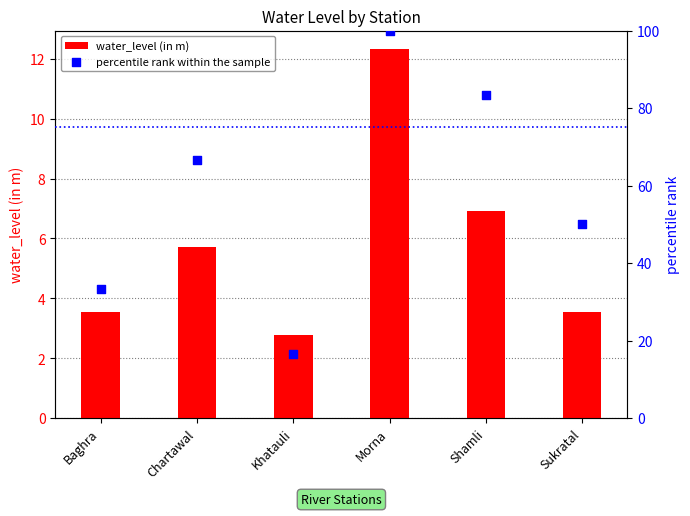

At which category is the sum across all series the highest?

Morna